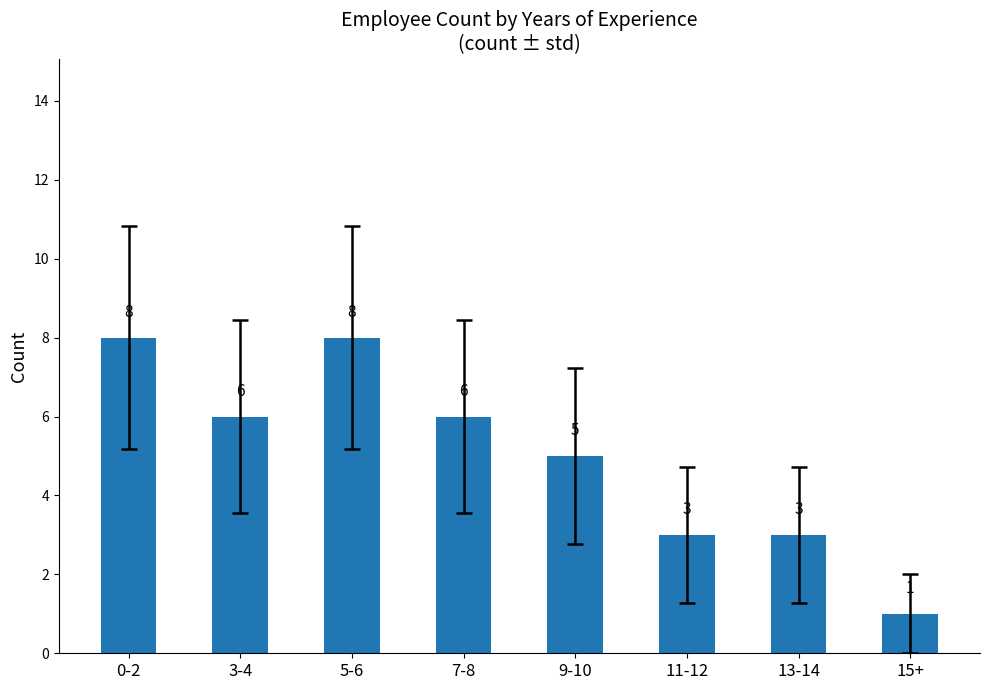

What is the value of the 3rd bar from the left?

8